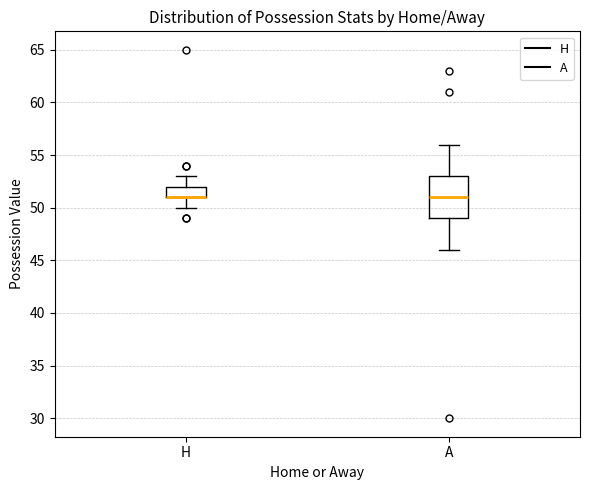

Reading left to right, read every box against the y-axis: the position of its median line, the range the box covers, and the ends of its whiskers. The values are not printed on the chart, so give them approximately, as read against the axis.

H: median 51 (drawn on the box's lower edge), box 51 to 52, whiskers 50 to 53
A: median 51, box 49 to 53, whiskers 46 to 56